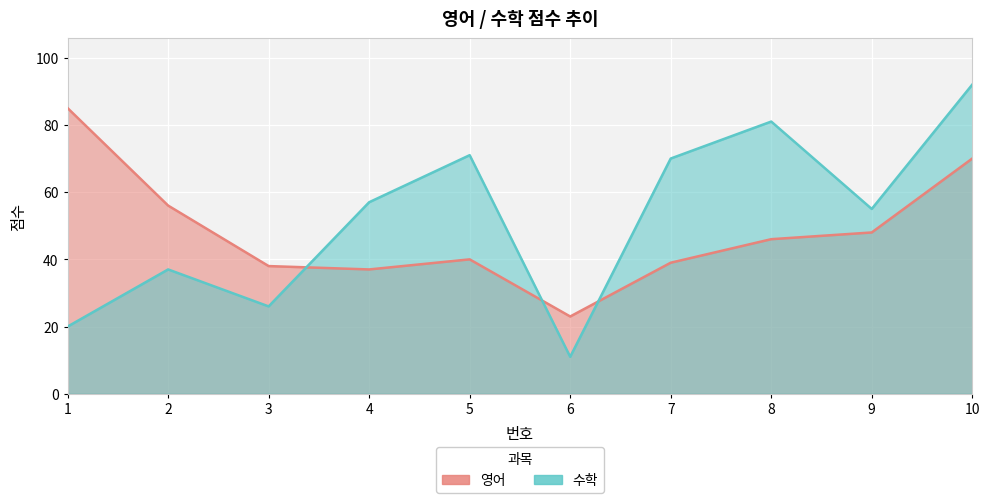

Reading left to right, list all the values displayed in this chart.

영어: 1=85	2=56	3=38	4=37	5=40	6=23	7=39	8=46	9=48	10=70
수학: 1=20	2=37	3=26	4=57	5=71	6=11	7=70	8=81	9=55	10=92